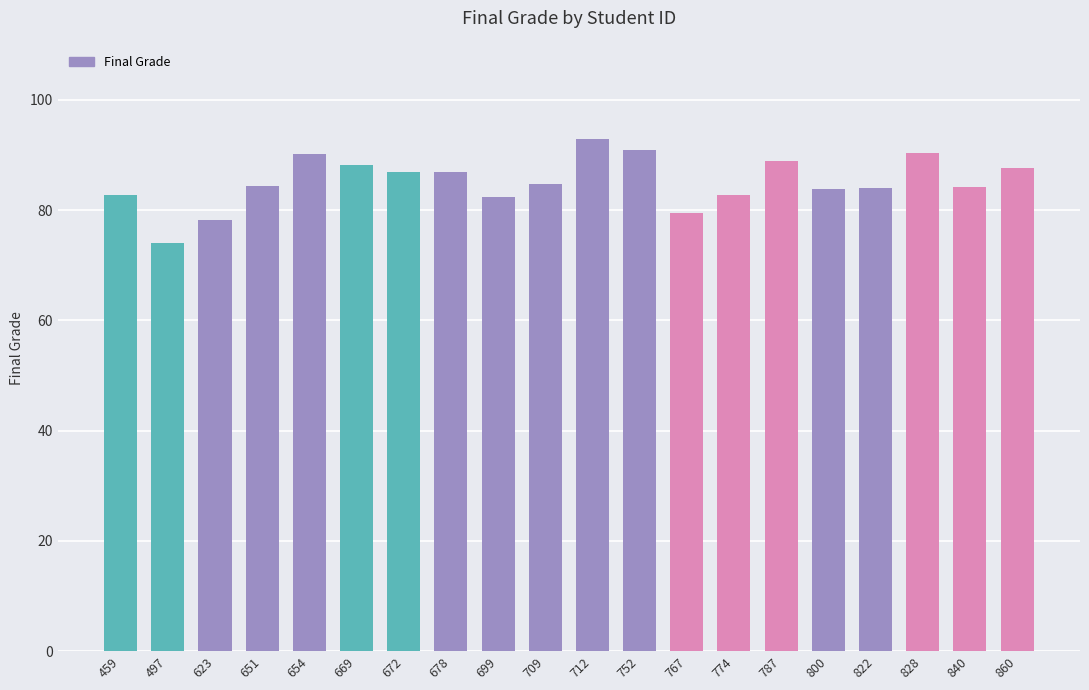

What is the maximum value shown in the chart?

92.9